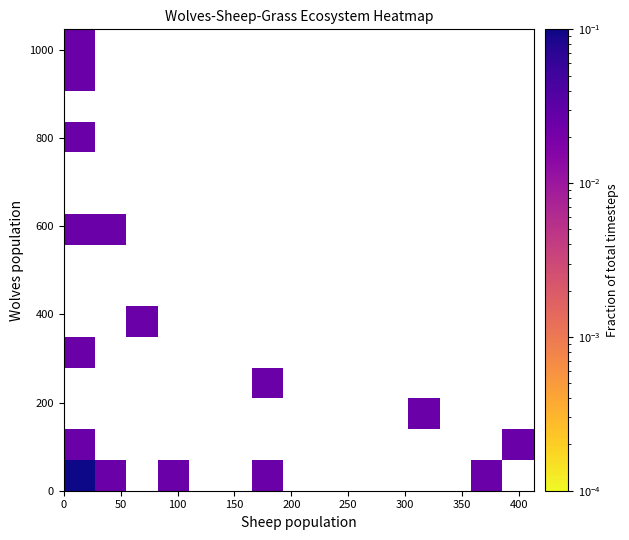

At how many categories does at least one series exceed 0?

8